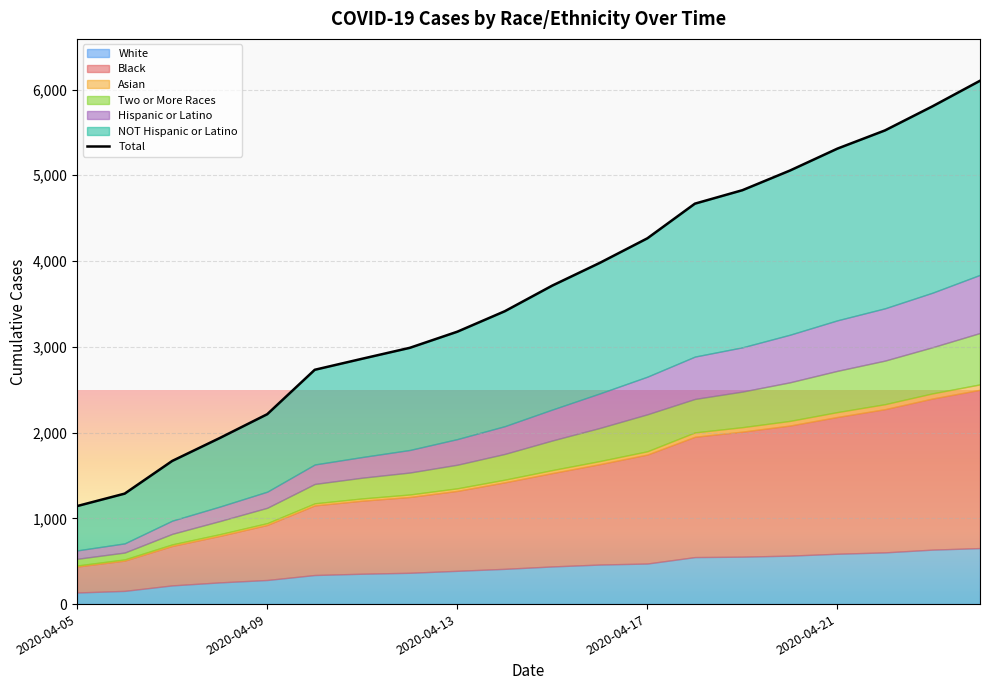

At which category does the chart reach its minimum across all series?

2020-04-05